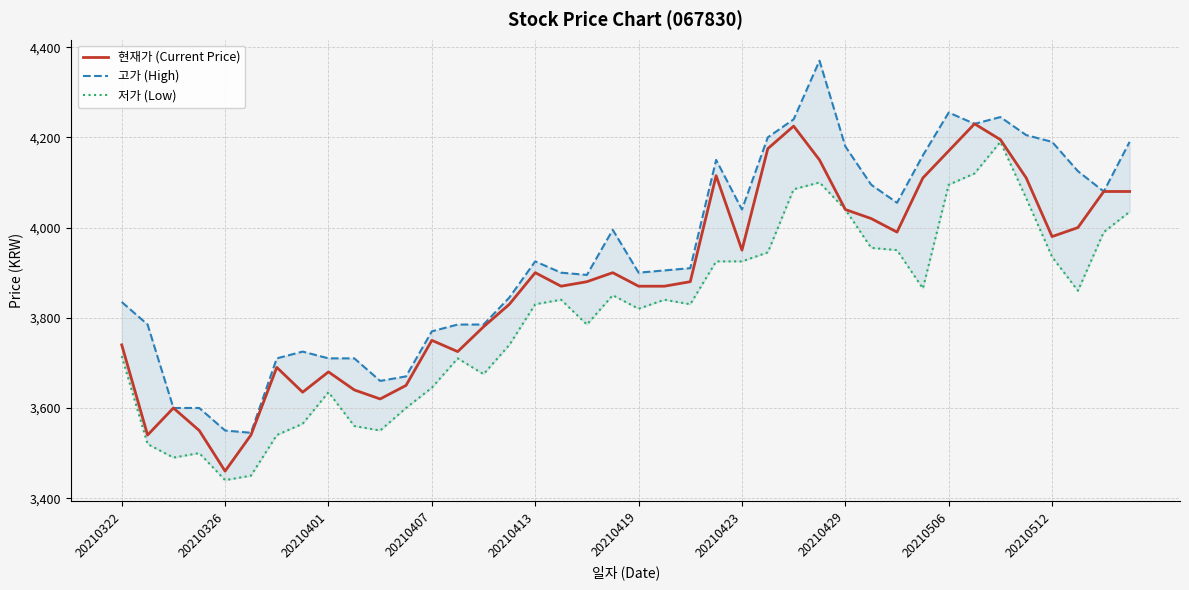

Rank the series by their average value, from lowest to highest.

저가 (Low), 현재가 (Current Price), 고가 (High)